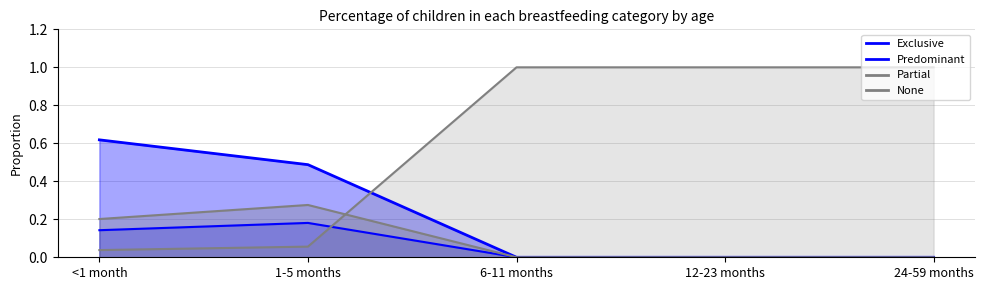

What is the label of the 5th point from the left?

24-59 months